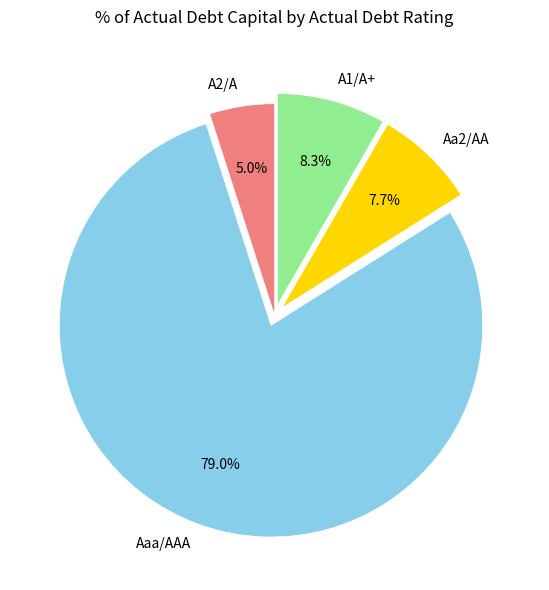

Which category has the biggest portion of the pie?

Aaa/AAA